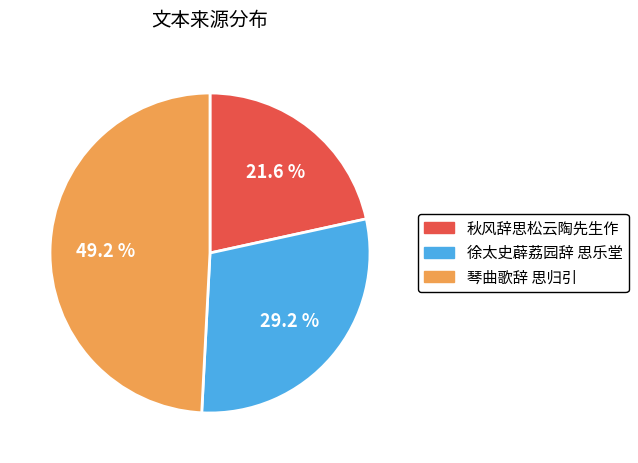

Which has a higher value, 琴曲歌辞 思归引 or 徐太史薜荔园辞 思乐堂?

琴曲歌辞 思归引